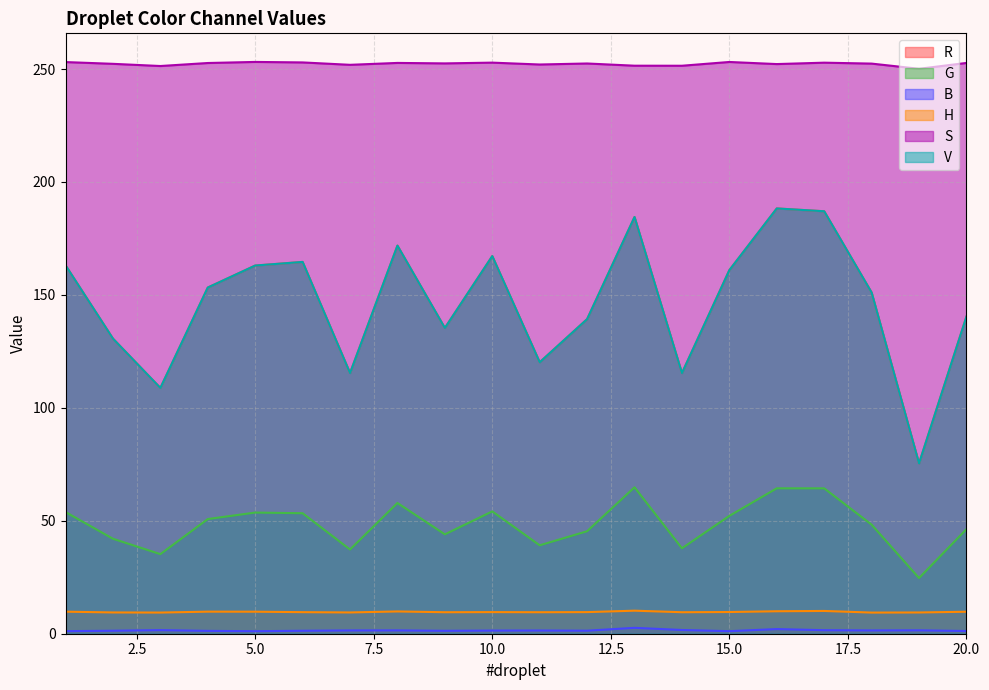

Which has a higher value, 12 or 11?

12